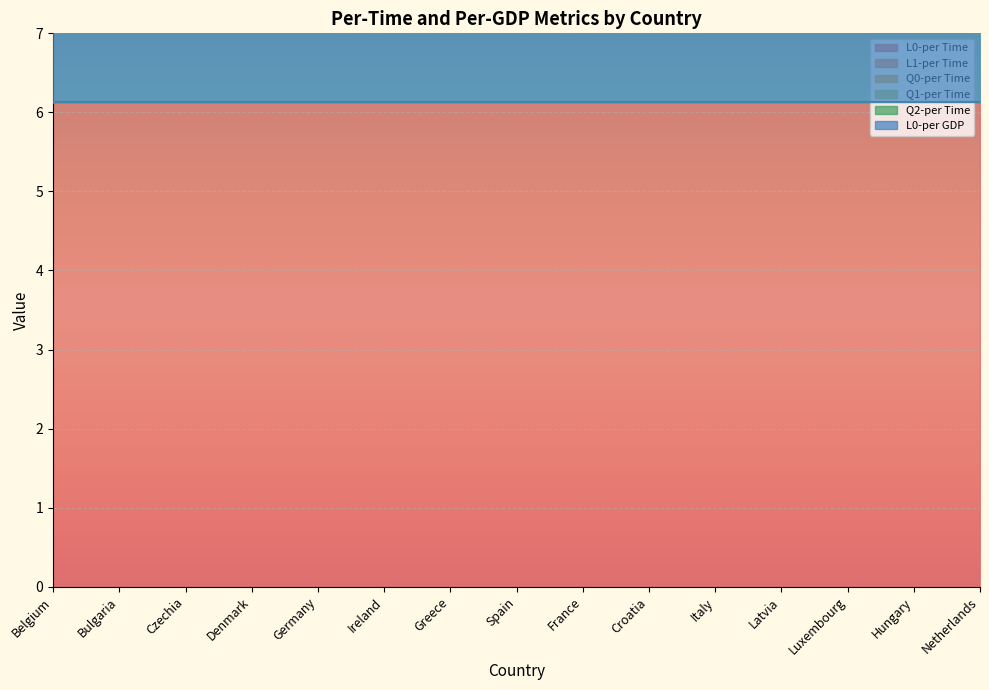

True or false: Q0-per Time has a value of 0.0 at Italy.

True